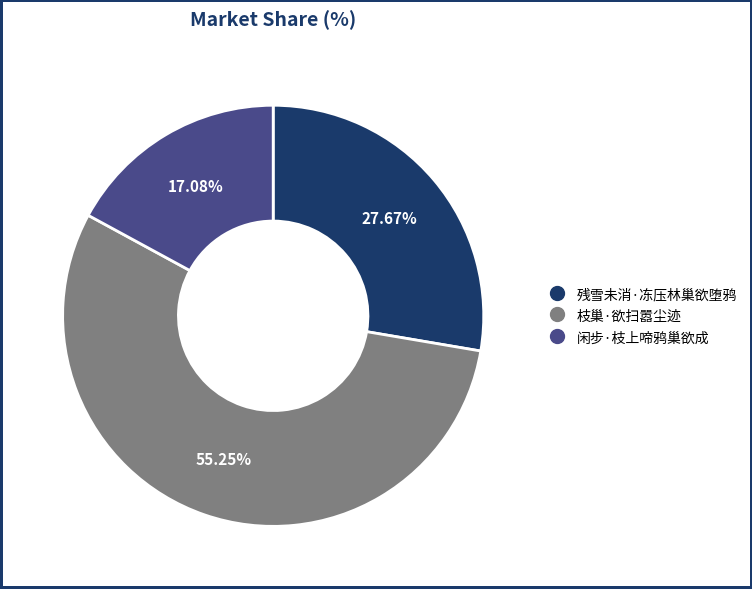

To the nearest percent, what is the difference between the largest and smallest slice percentages?

38%